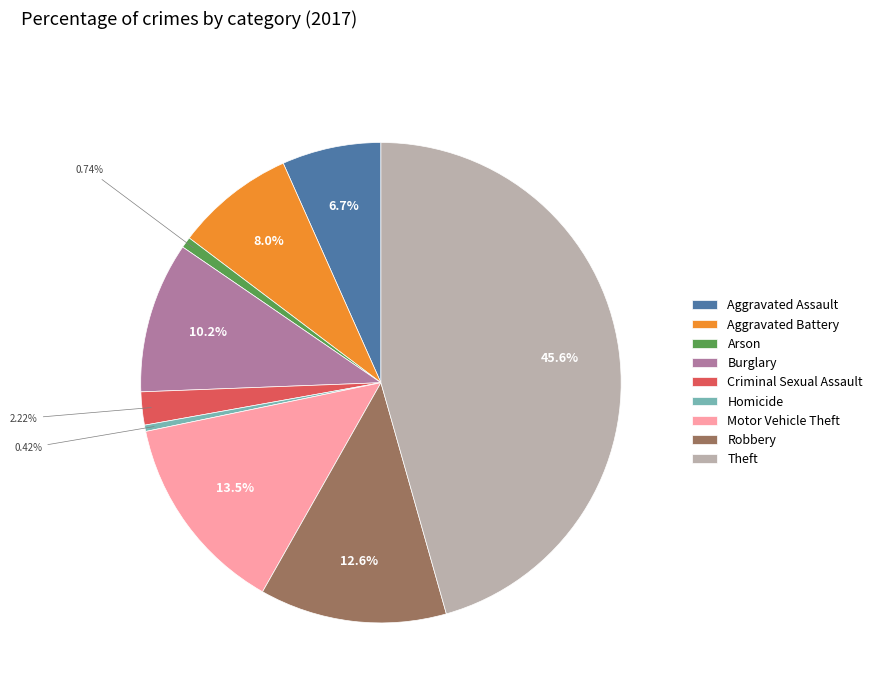

Which category has the biggest portion of the pie?

Theft